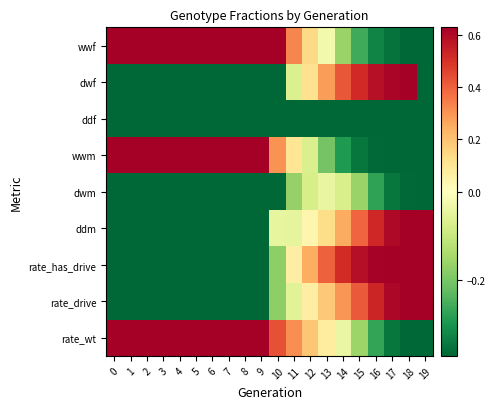

How many data points does each series have?

20